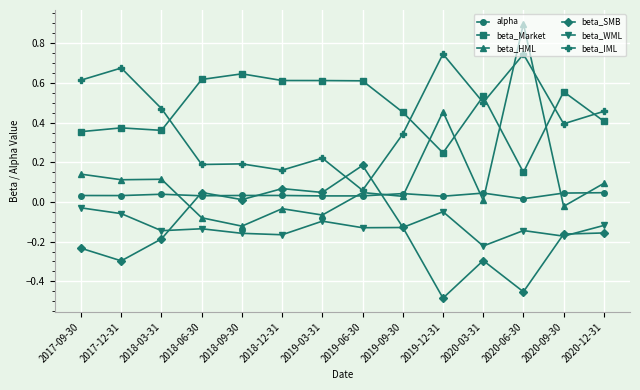

True or false: alpha has a value of 0.1 at 2020-09-30.

False